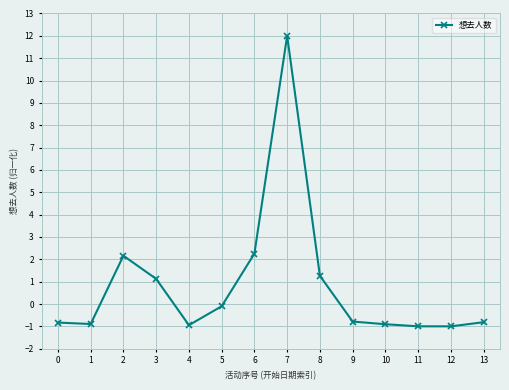

Does the chart display data point markers on the line(s)?

Yes